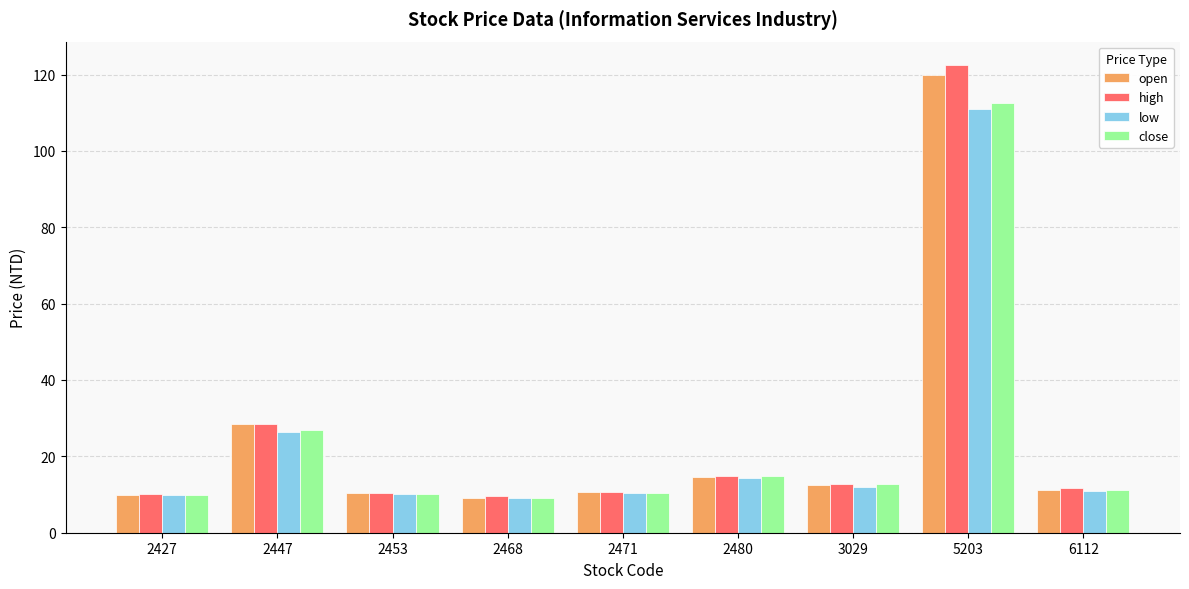

How many values in the close series exceed 11?

5